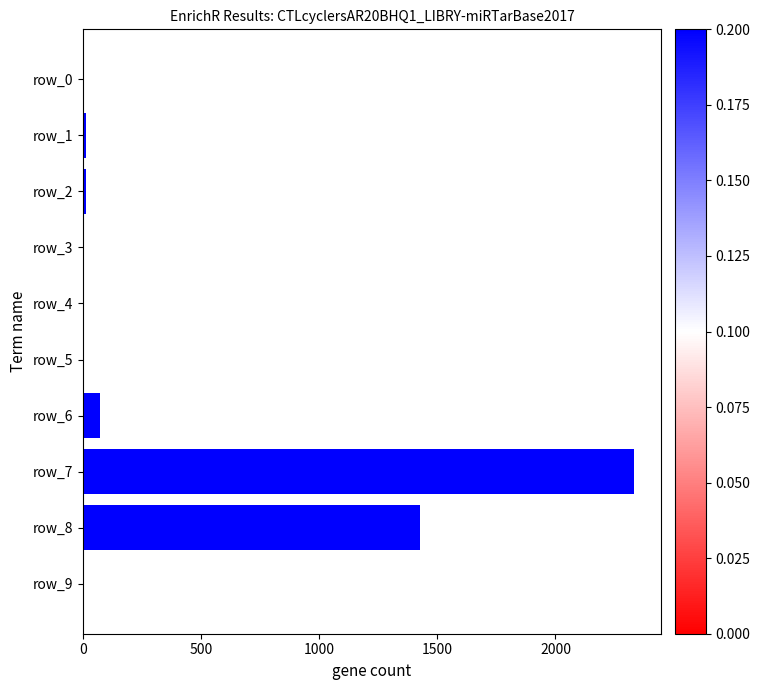

At which category does the chart reach its peak across all series?

row_7